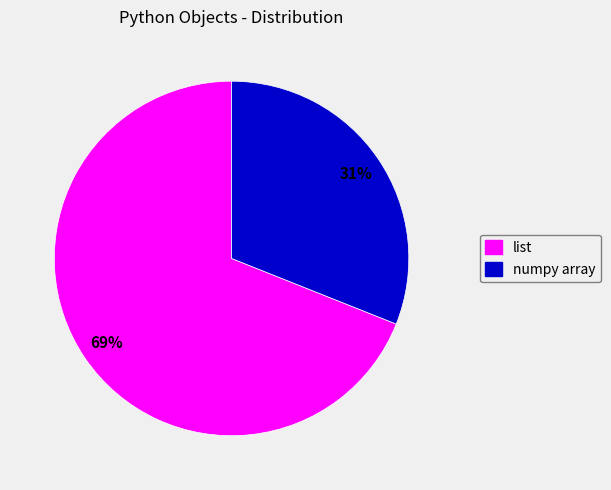

What percentage is the list slice, to the nearest percent?

69%